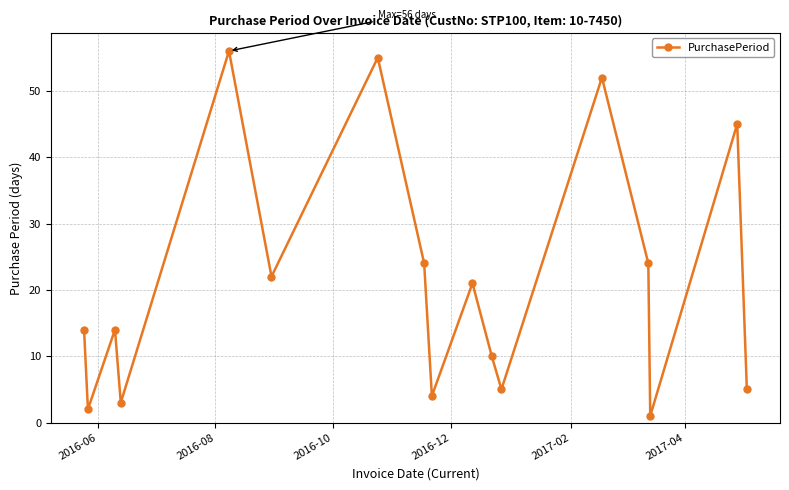

What is the greatest value displayed?

56